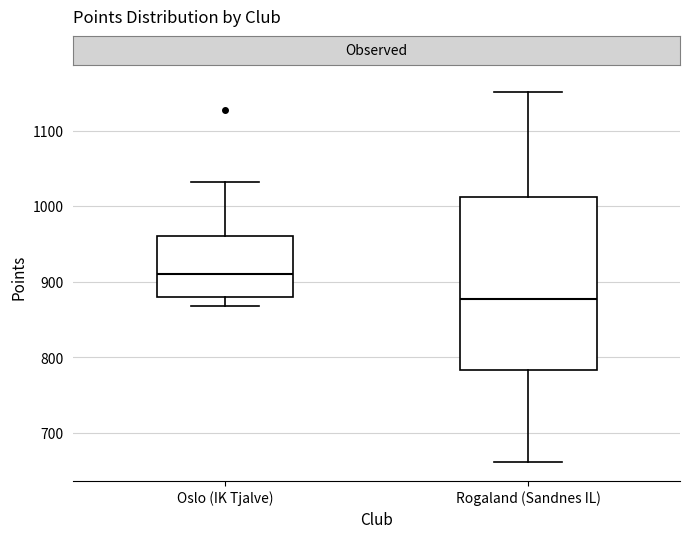

Reading left to right, transcribe this box plot: for each box, give where its median line is, the range the box spans, and where its two whiskers end, as read against the y-axis. The values are not printed on the chart, so give them approximately, as read against the axis.

Oslo (IK Tjalve): median 910, box 880 to 960, whiskers 870 to 1030
Rogaland (Sandnes IL): median 880, box 780 to 1010, whiskers 660 to 1150